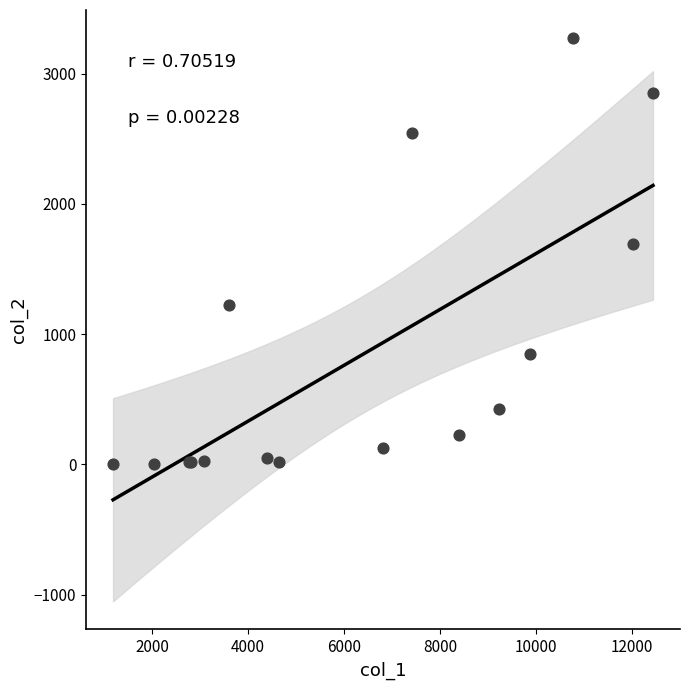

What Y value in the scatter plot is closest to 1638?

1690